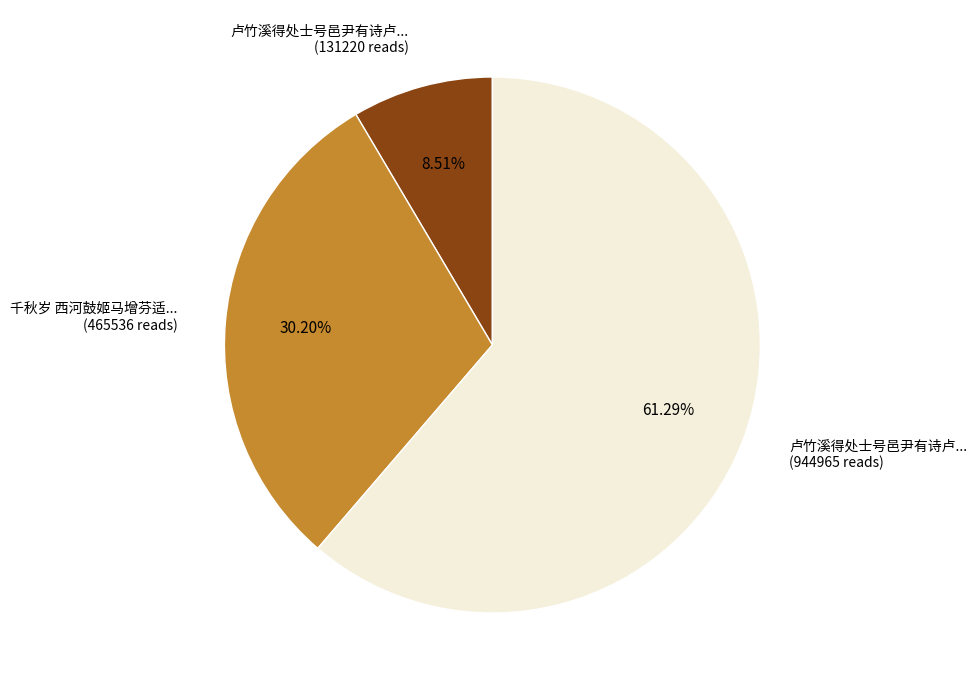

Does any single category account for the majority?

Yes